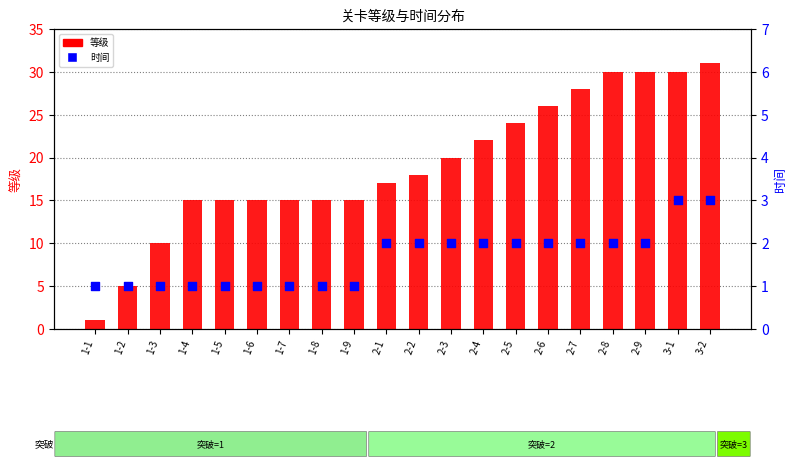

At how many categories does at least one series exceed 11?

17